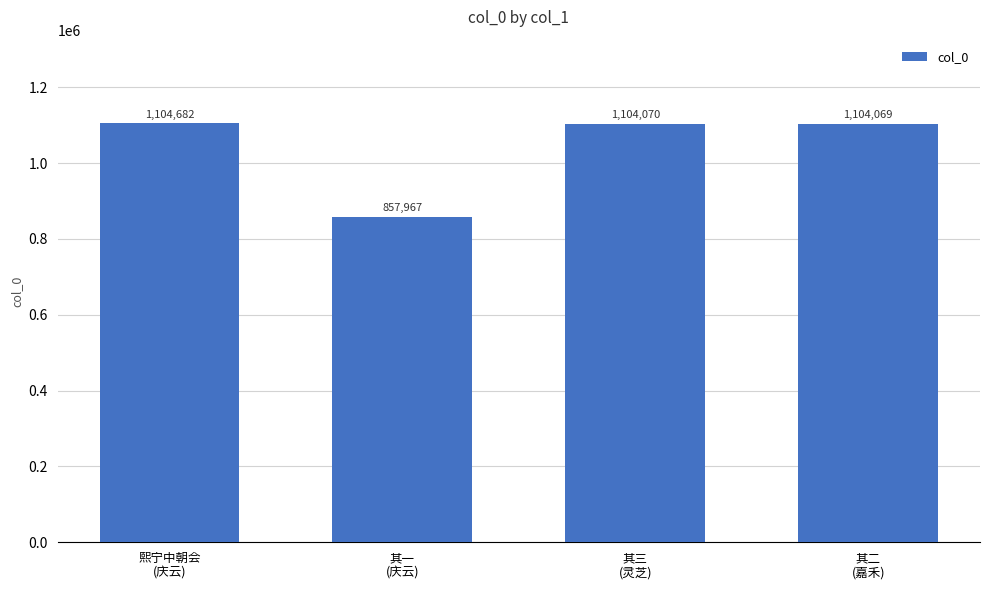

How many categories are shown in the chart?

4